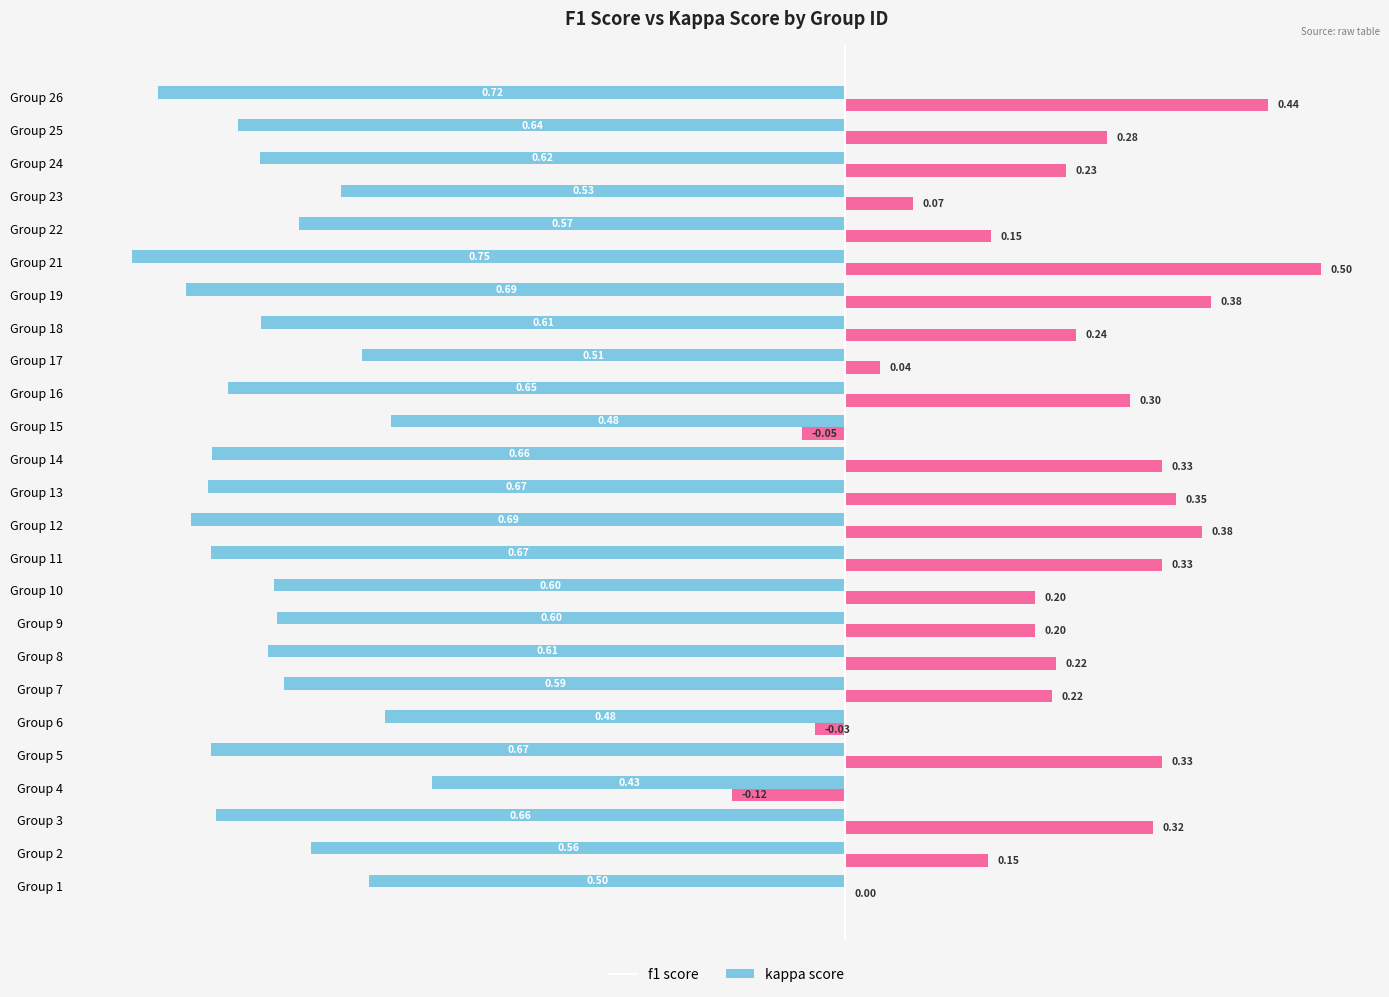

At which category is the sum across all series the highest?

Group 21